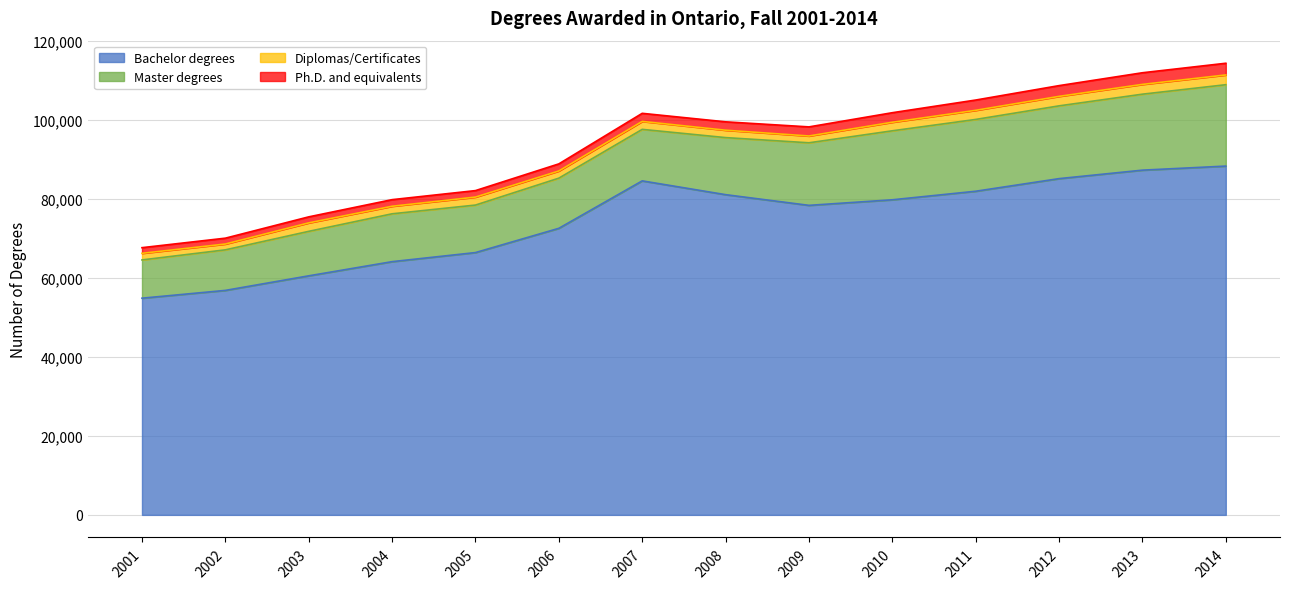

What is the highest value of the Bachelor degrees series?

88354